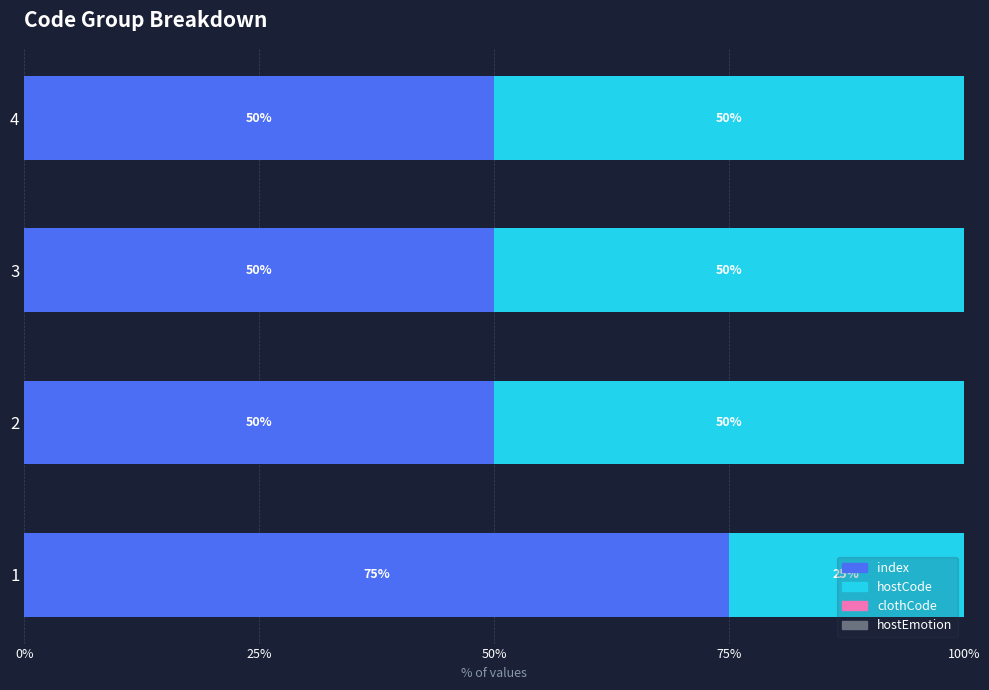

At 50%, list the series in order from smallest to largest.

clothCode, hostEmotion, index, hostCode